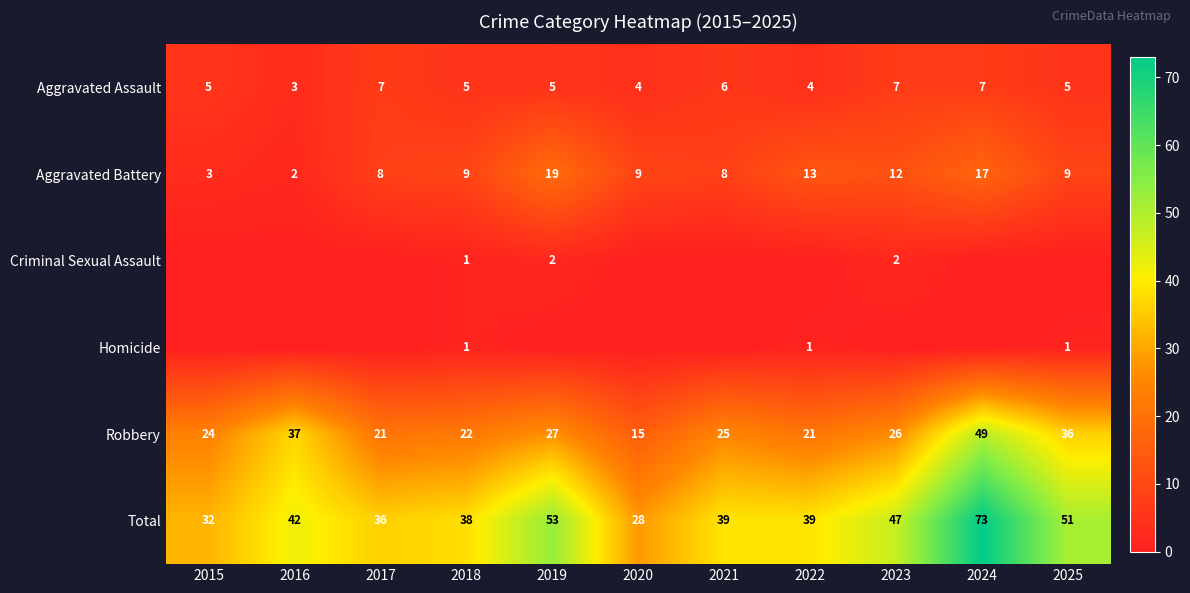

At which label does Robbery first exceed 25?

2016